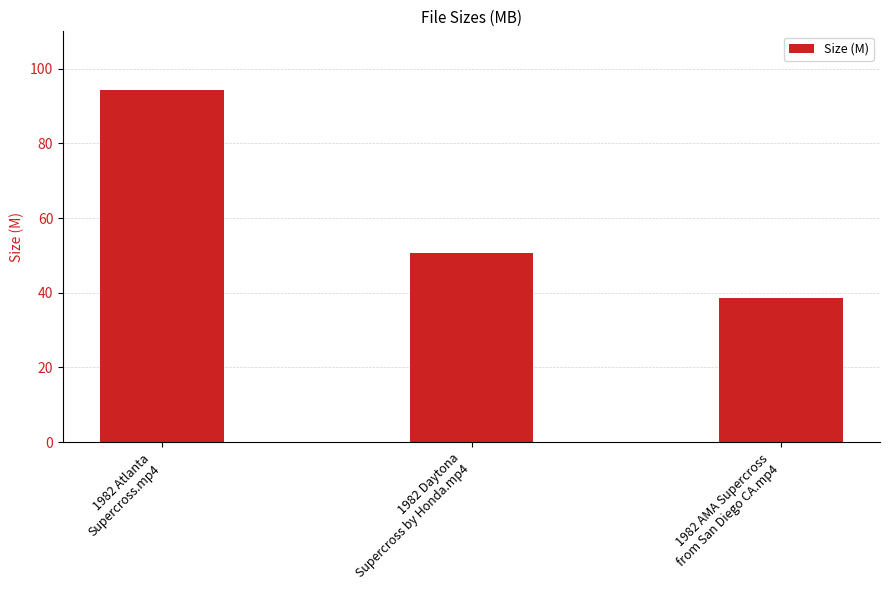

How many data points does each series have?

3